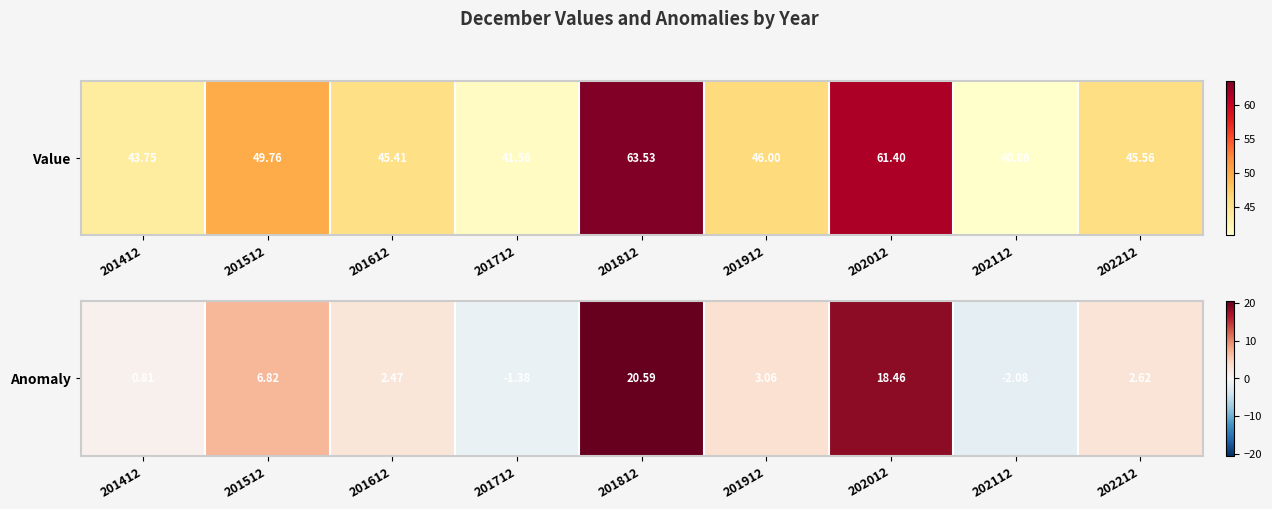

What is the maximum value shown in the chart?

20.6